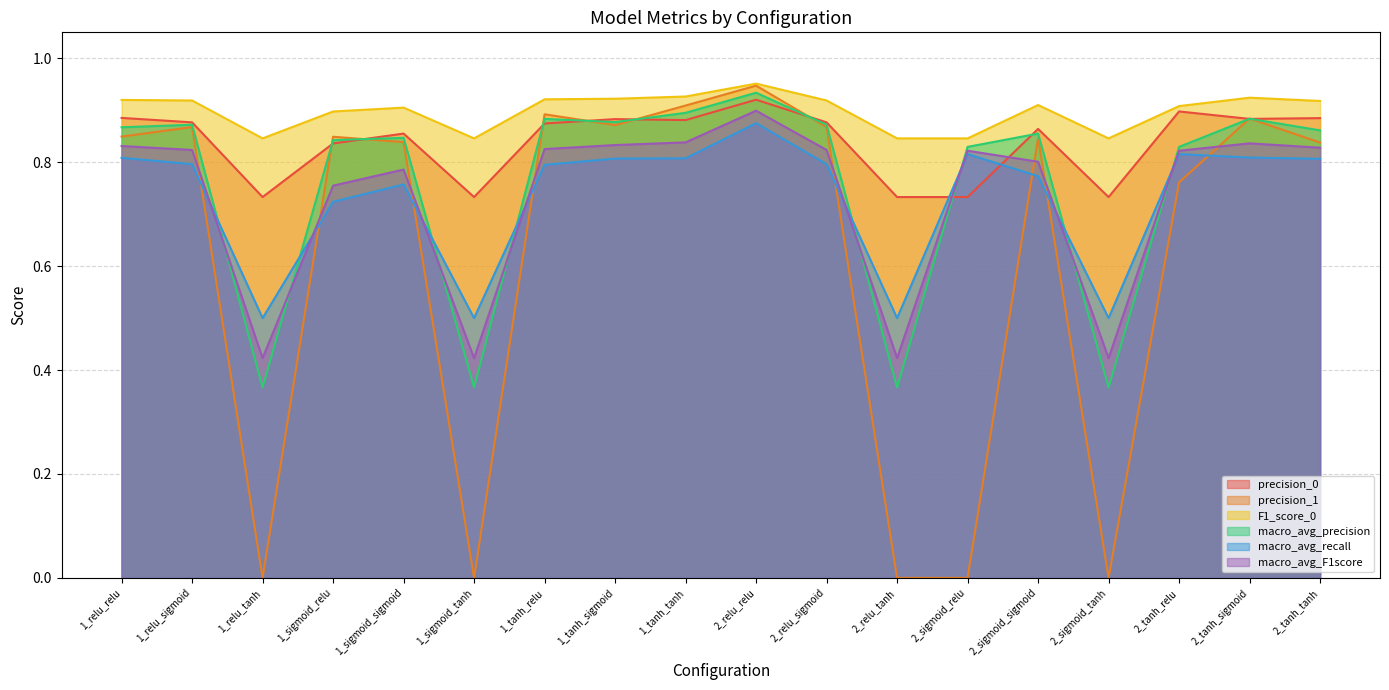

Does the chart have visible grid lines?

Yes